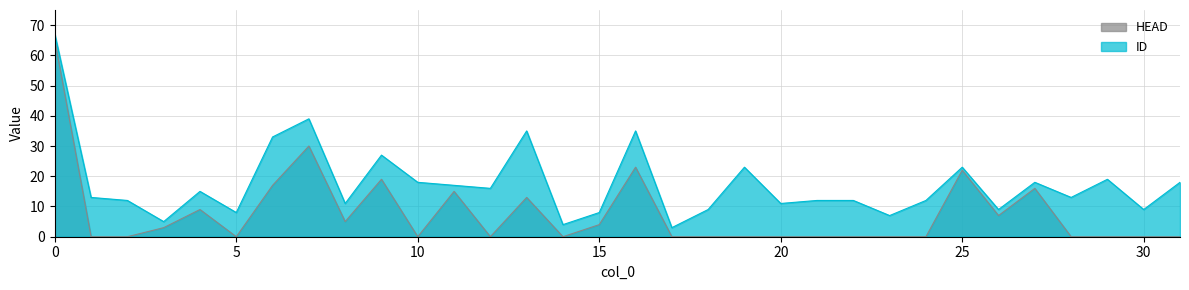

Reading left to right, extract all data points from this chart.

ID: 0=67	1=13	2=12	3=5	4=15	5=8	6=33	7=39	8=11	9=27	10=18	11=17	12=16	13=35	14=4	15=8	16=35	17=3	18=9	19=23	20=11	21=12	22=12	23=7	24=12	25=23	26=9	27=18	28=13	29=19	30=9	31=18
HEAD: 0=65	1=0	2=0	3=3	4=9	5=0	6=17	7=30	8=5	9=19	10=0	11=15	12=0	13=13	14=0	15=4	16=23	17=0	18=0	19=0	20=0	21=0	22=0	23=0	24=0	25=22	26=7	27=16	28=0	29=0	30=0	31=0